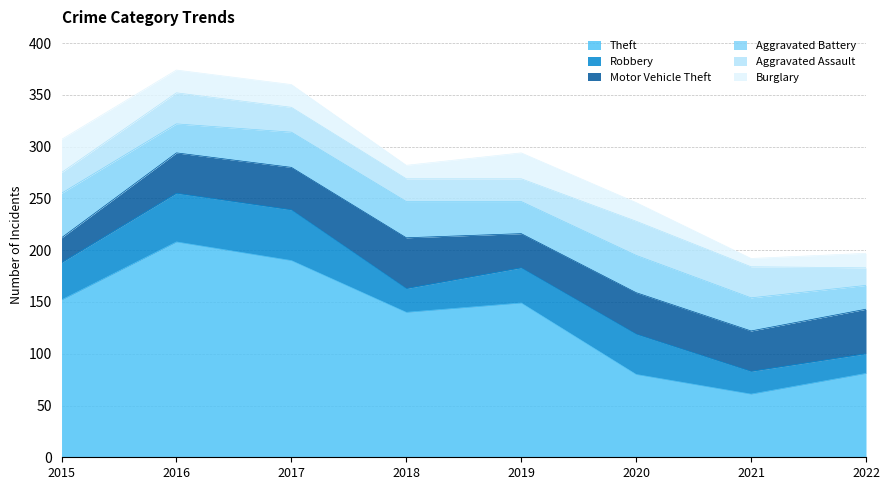

What is the difference between the second highest and minimum values in the Theft series?

129